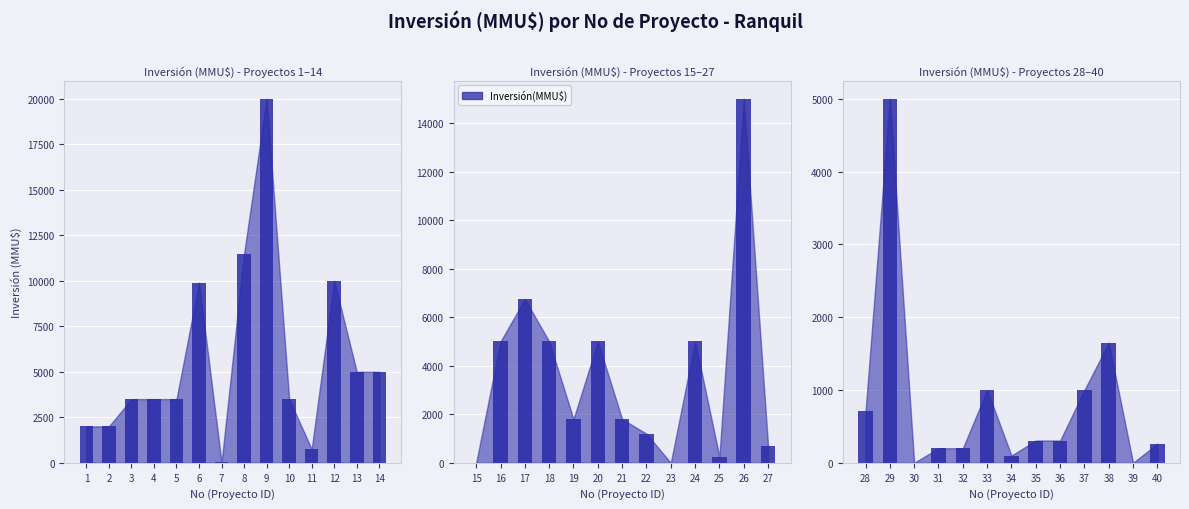

Reading right to left, what are all the values shown in this chart?

40=264	39=0	38=1650	37=1000	36=306	35=306	34=100	33=1000	32=200	31=200	30=0	29=5000	28=706	27=706	26=15000	25=250	24=5000	23=0	22=1200	21=1800	20=5000	19=1800	18=5000	17=6750	16=5000	15=10	14=5000	13=5000	12=10000	11=750	10=3500	9=20000	8=11500	7=19	6=9903	5=3500	4=3500	3=3500	2=2000	1=2000